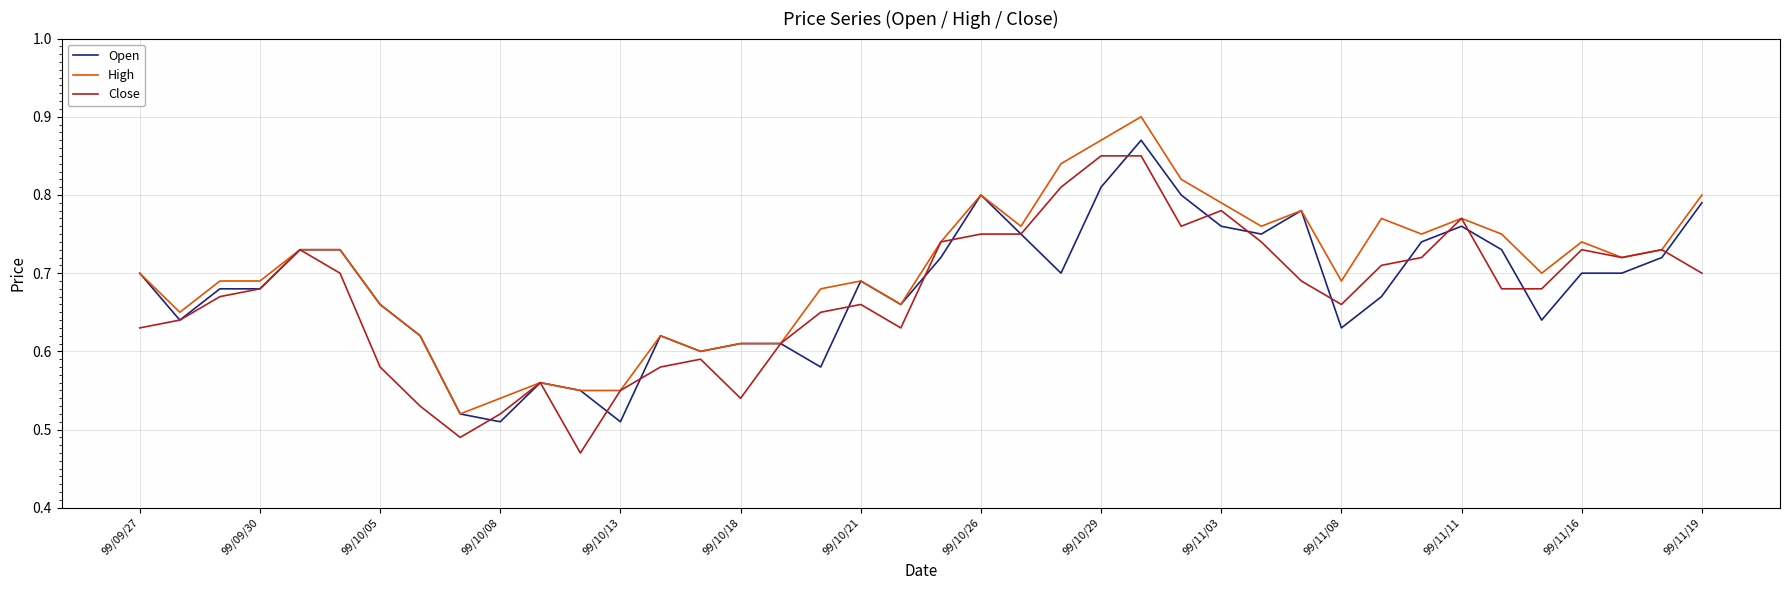

Which series has the widest spread of values?

High